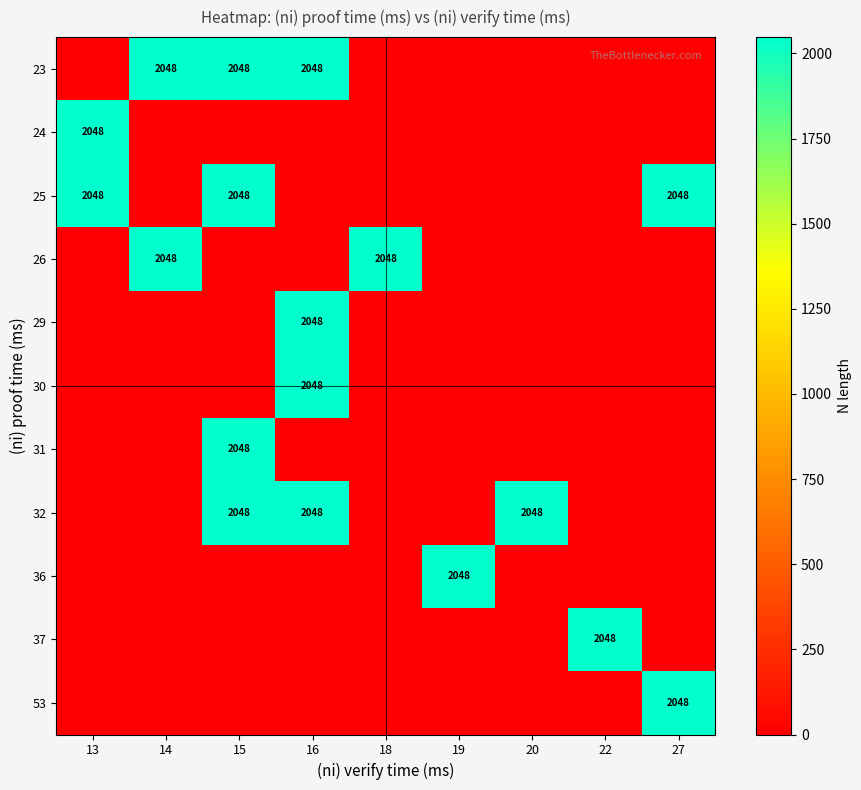

What is the total value across all series at 15?

8192